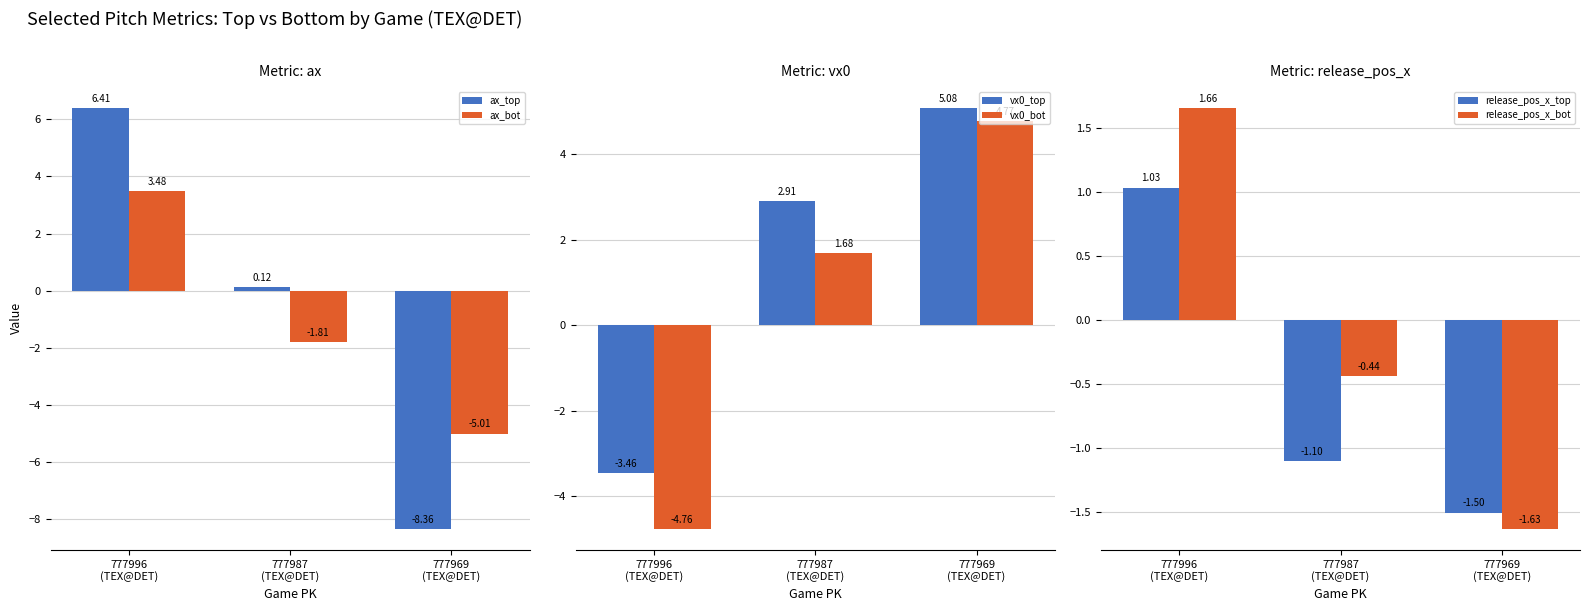

Between 777987
(TEX@DET) and 777969
(TEX@DET), which series saw the biggest shift?

ax_top